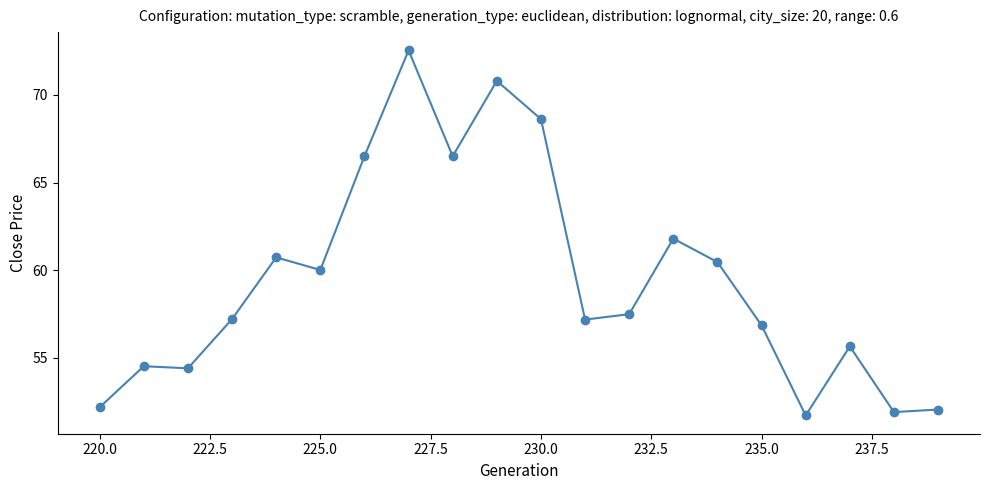

How many data points does each series have?

20